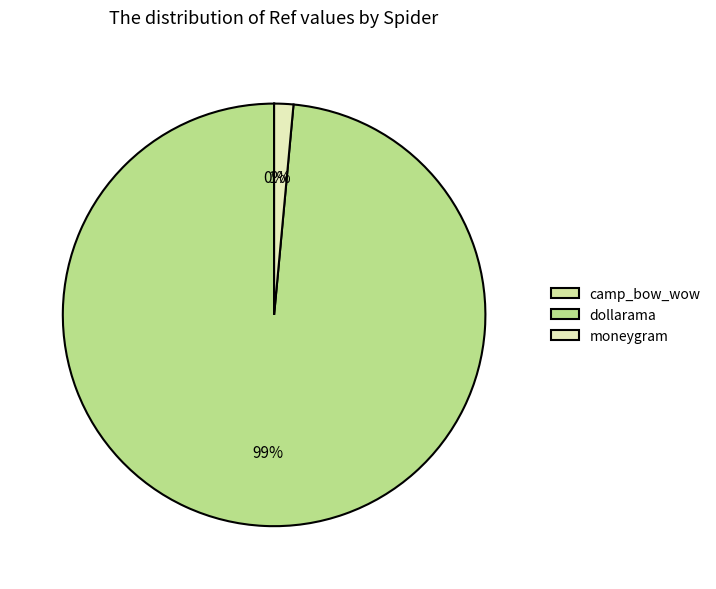

Rank the categories by value from lowest to highest.

camp_bow_wow, moneygram, dollarama